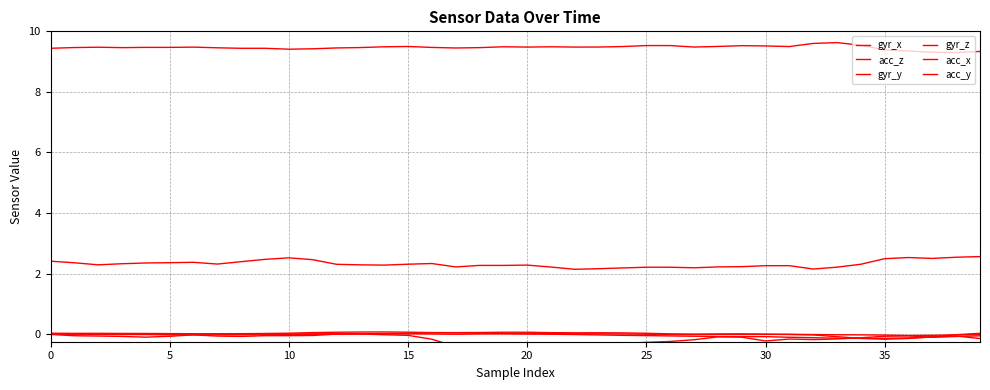

How many interior local peaks does the acc_x series have?

7